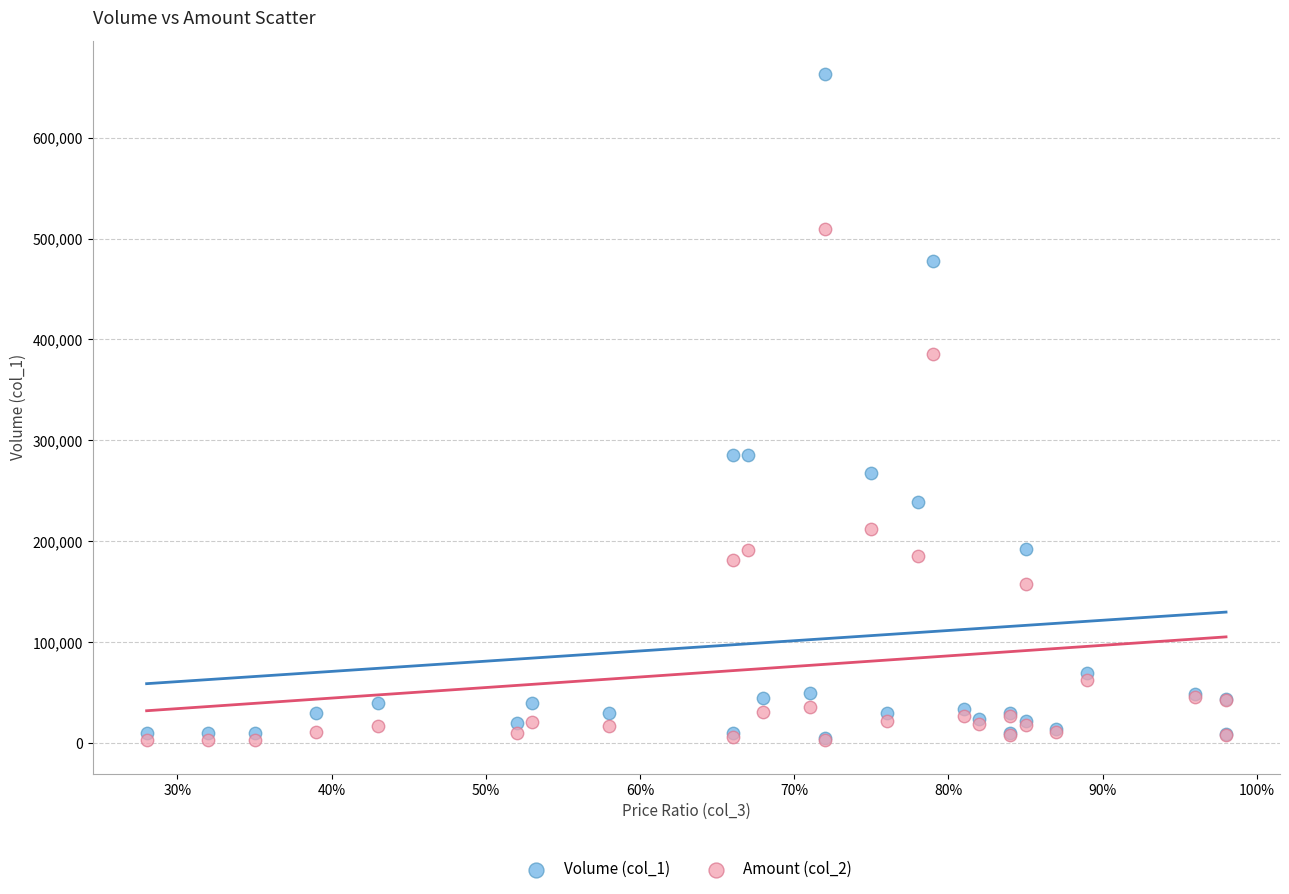

What are all the series names shown in the legend?

Volume (col_1), Amount (col_2)